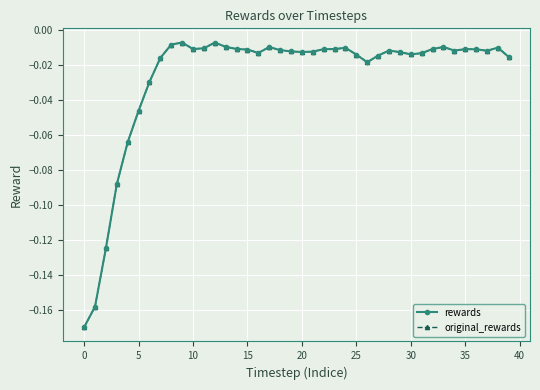

Which series has the largest total across all categories?

rewards